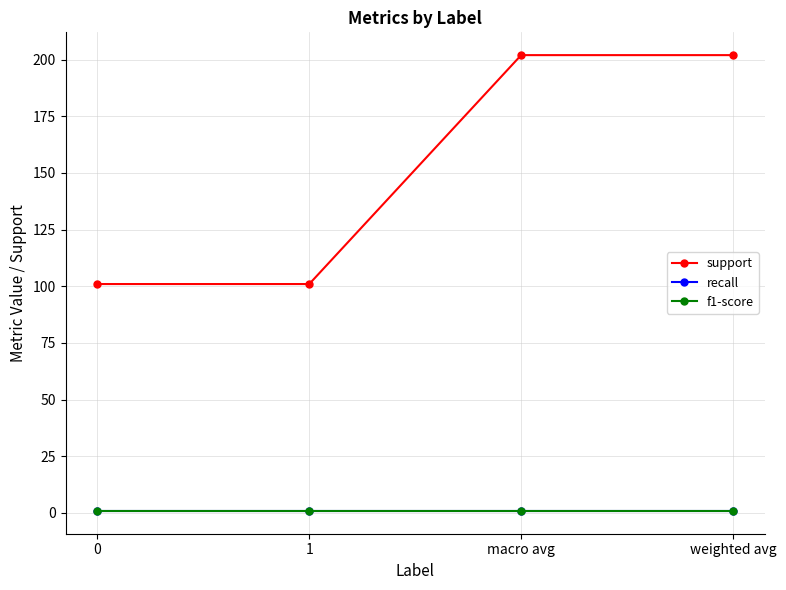

The value of f1-score at macro avg is 0.3. True or false?

False